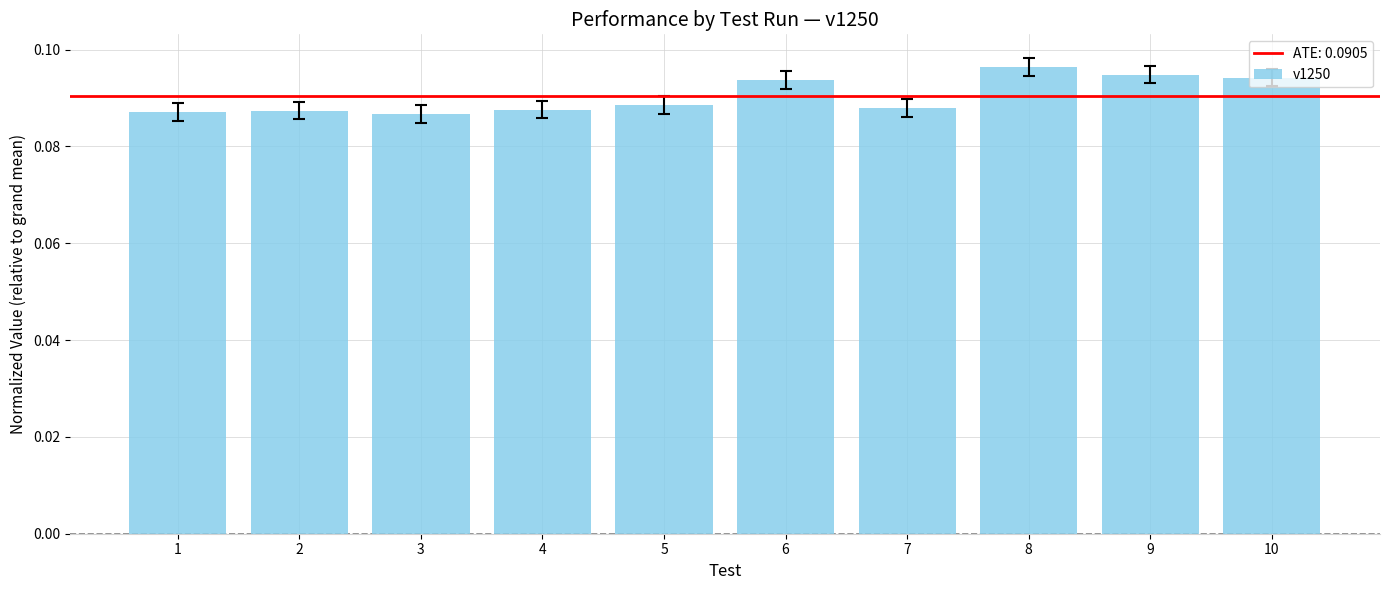

Which has a higher value, 9 or 5?

9